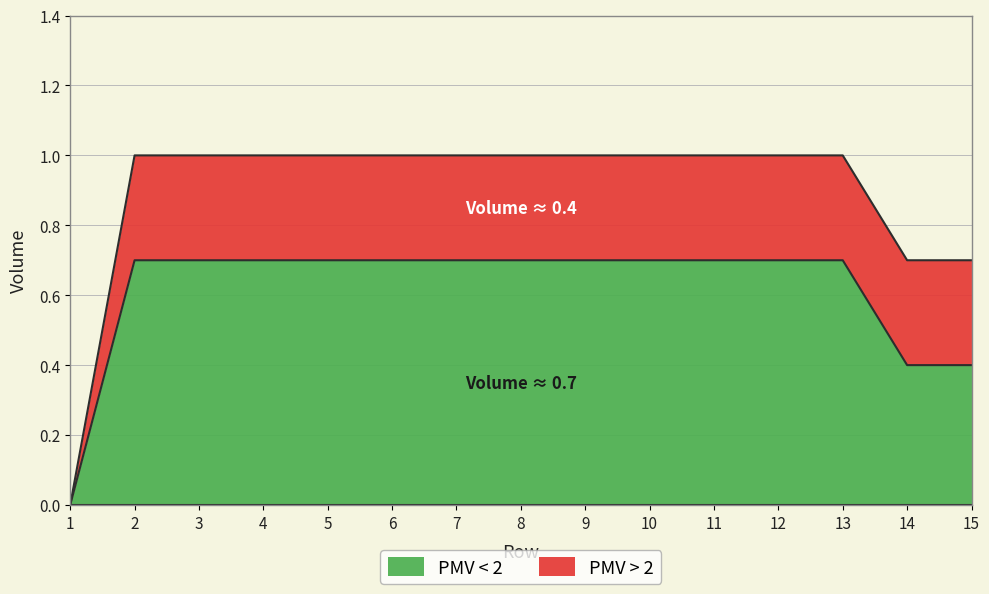

How many lines are shown in the chart?

2